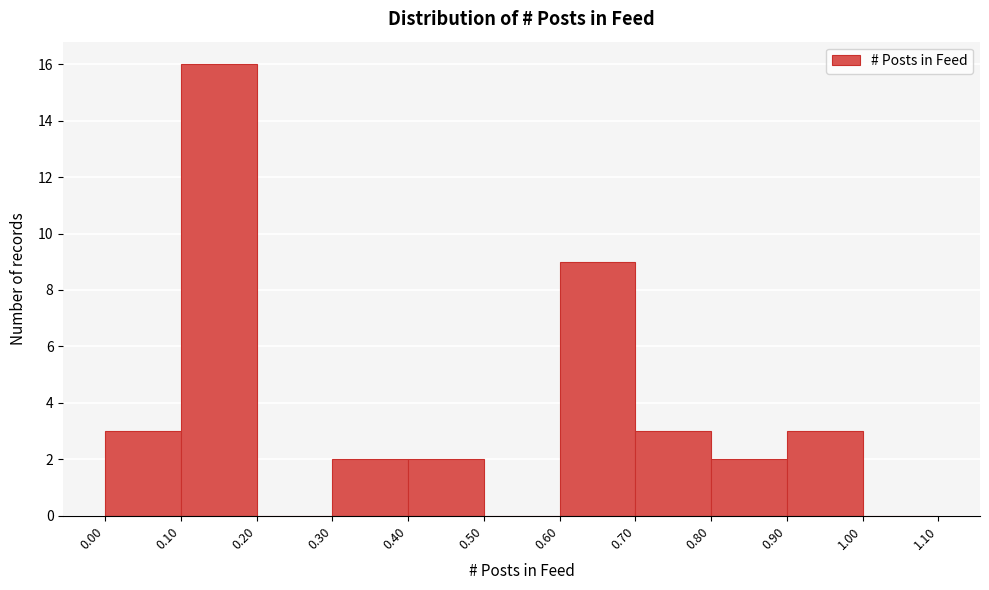

How tall is the bar that spans 0.30 to 0.40 on the x-axis? The values are not printed on the chart, so give them approximately, as read against the axis.

2